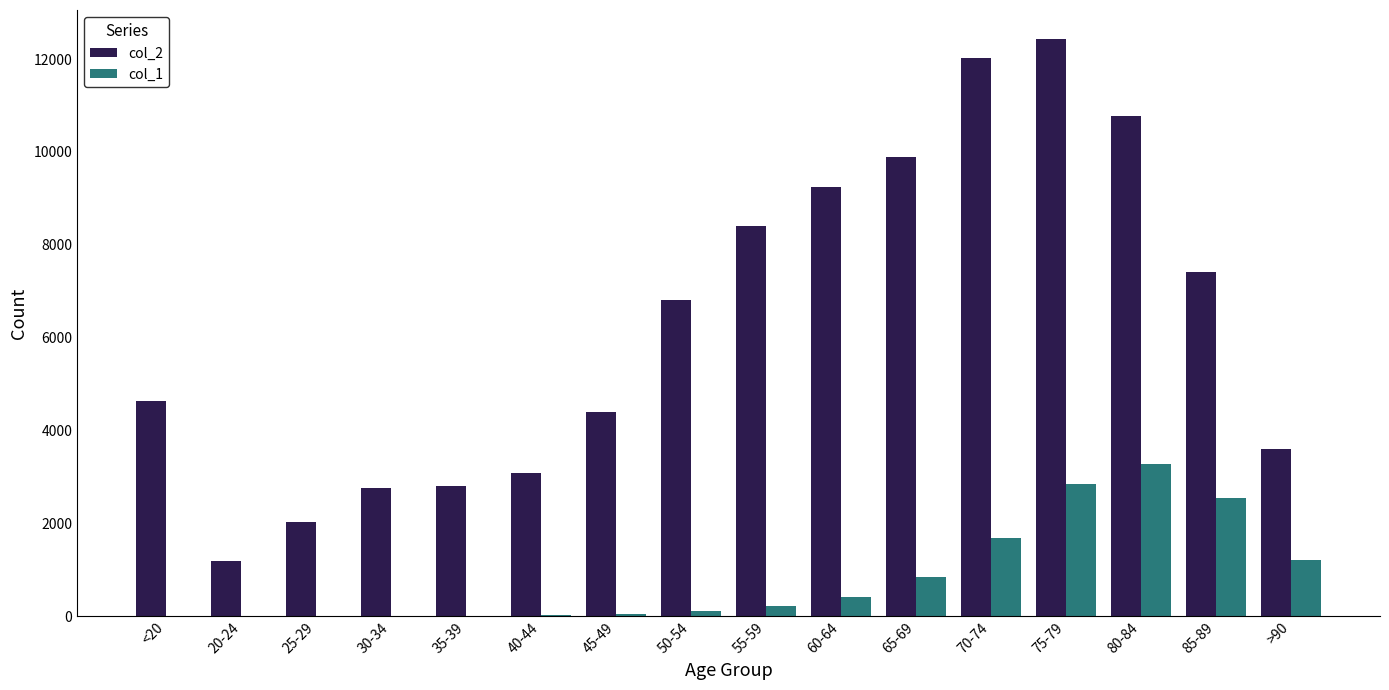

What is the average value of the col_2 series?

6343